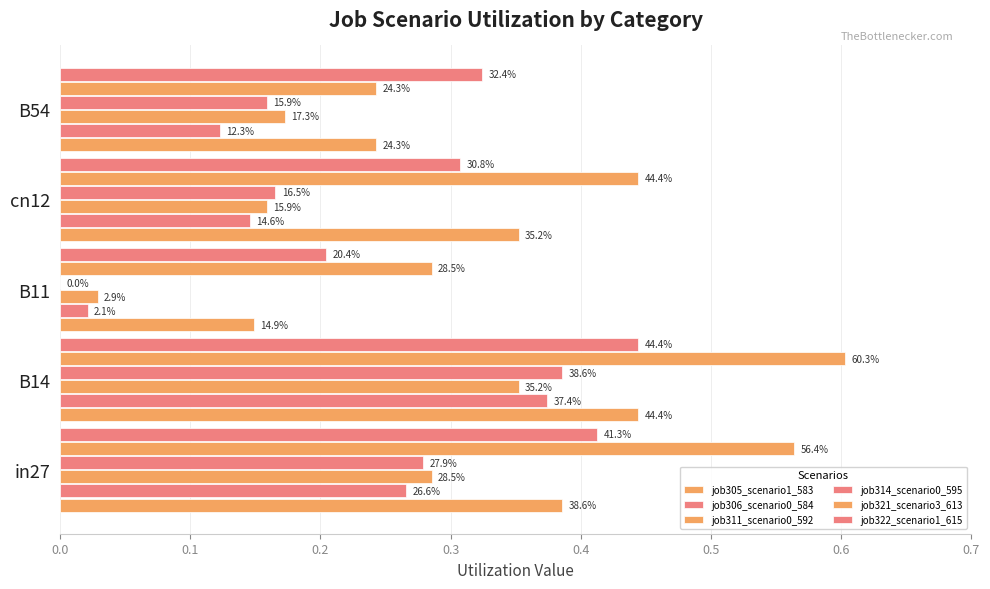

What are all the series names shown in the legend?

job305_scenario1_583, job306_scenario0_584, job311_scenario0_592, job314_scenario0_595, job321_scenario3_613, job322_scenario1_615